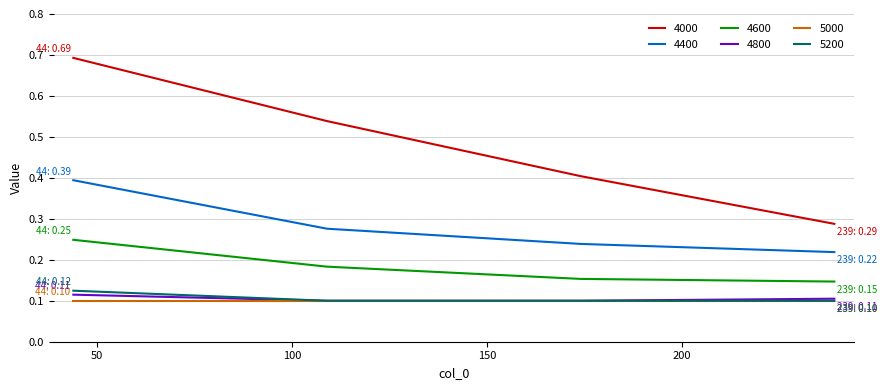

Which series has the widest spread of values?

4000